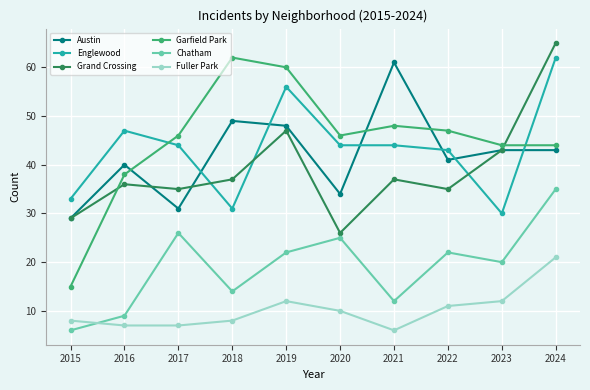

How many times do Garfield Park and Austin cross each other?

3